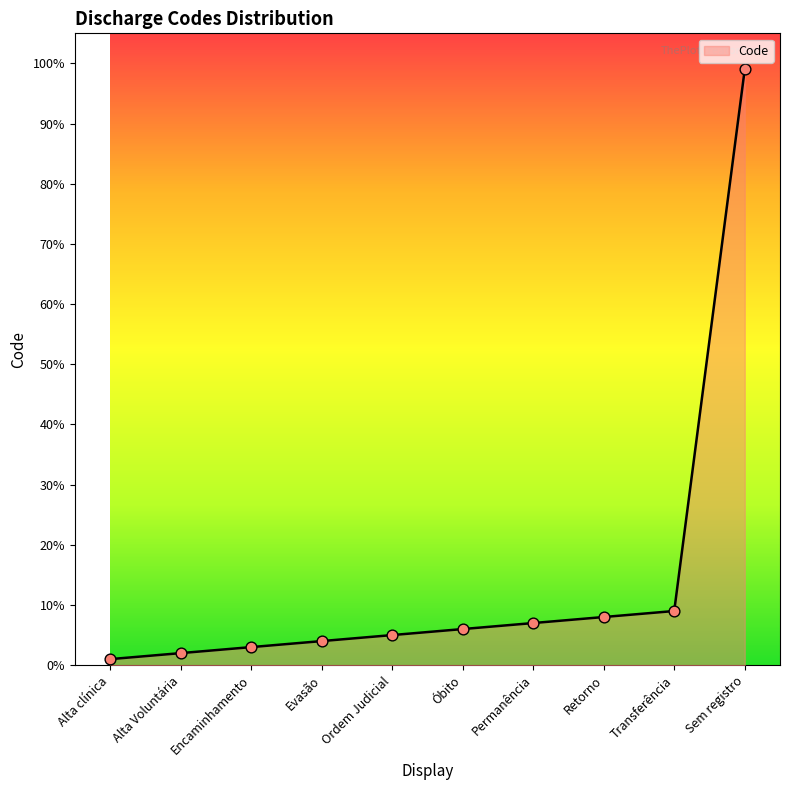

Which has a higher value, Alta Voluntária or Sem registro?

Sem registro